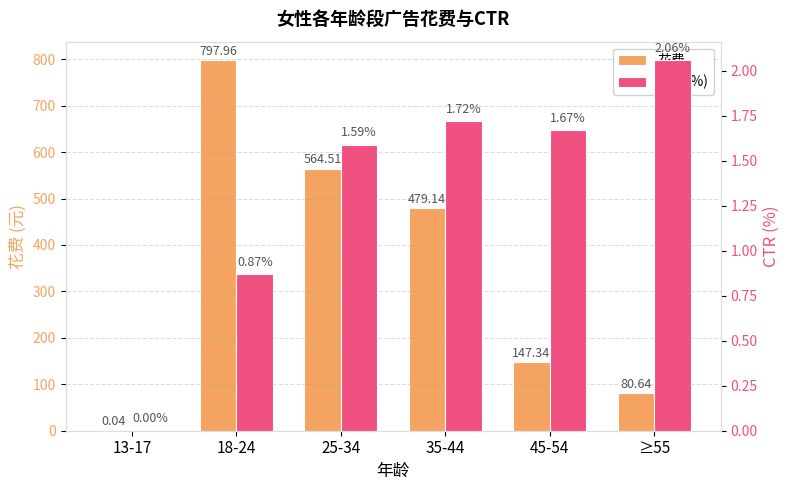

What is the approximate value of CTR (%) at 25-34?

1.6